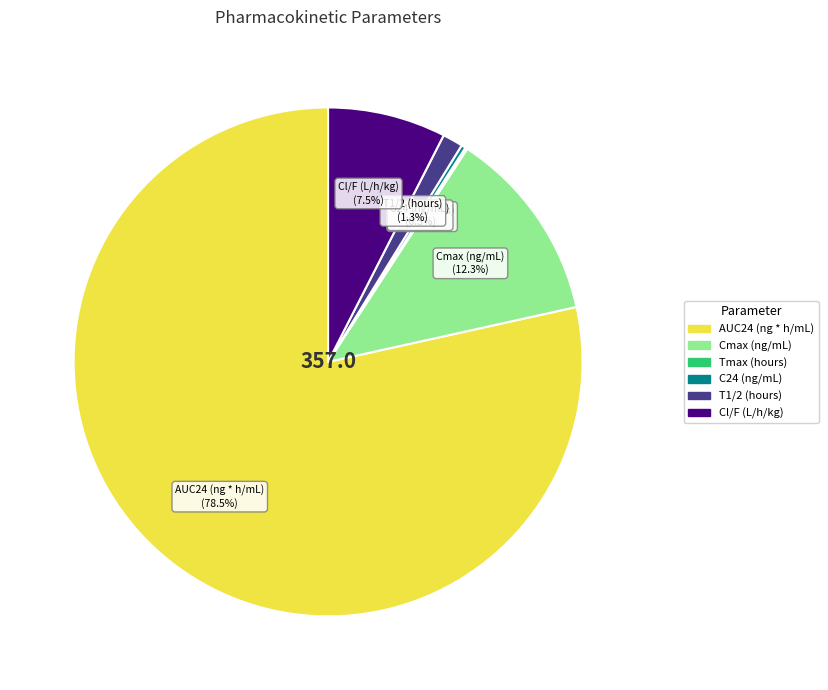

To the nearest percent, what percentage of the pie is T1/2 (hours)?

1%